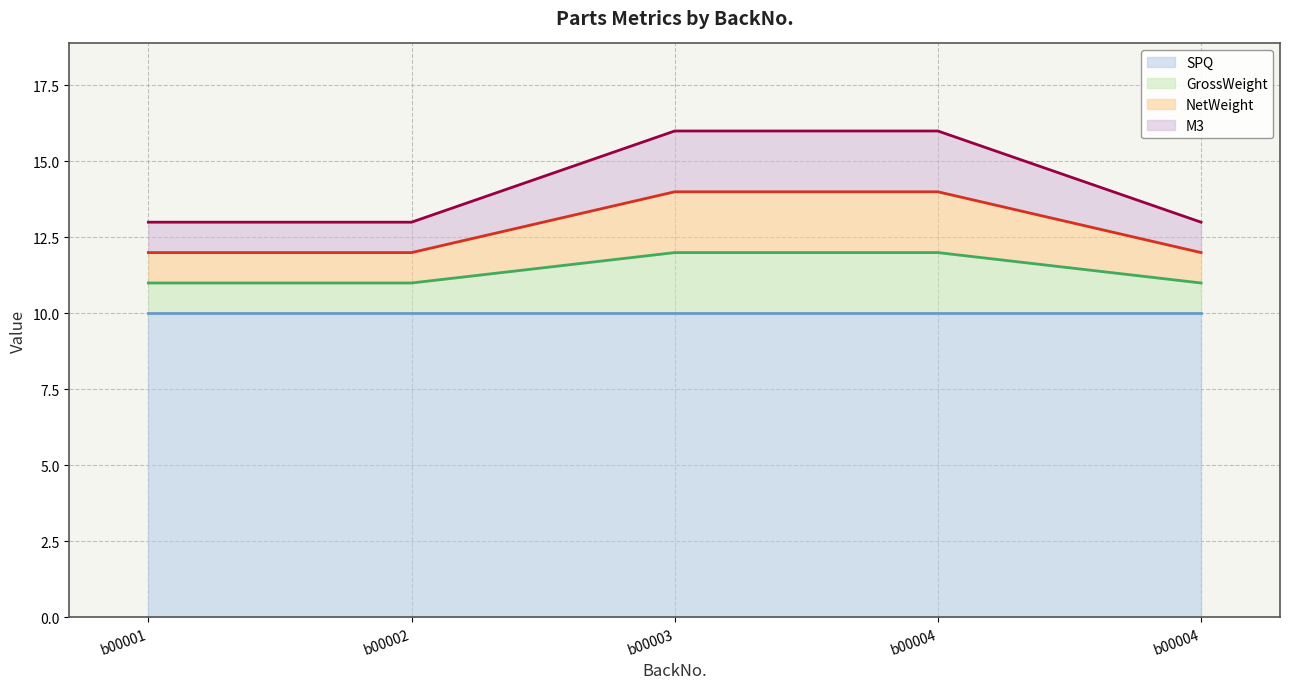

True or false: NetWeight (line) has more than 2 points higher than both neighbors.

False